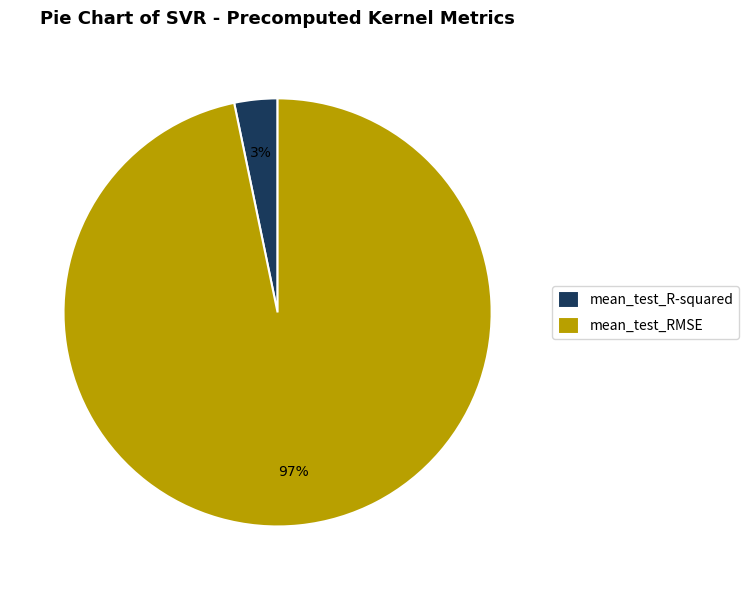

How many slices are in this pie chart?

2